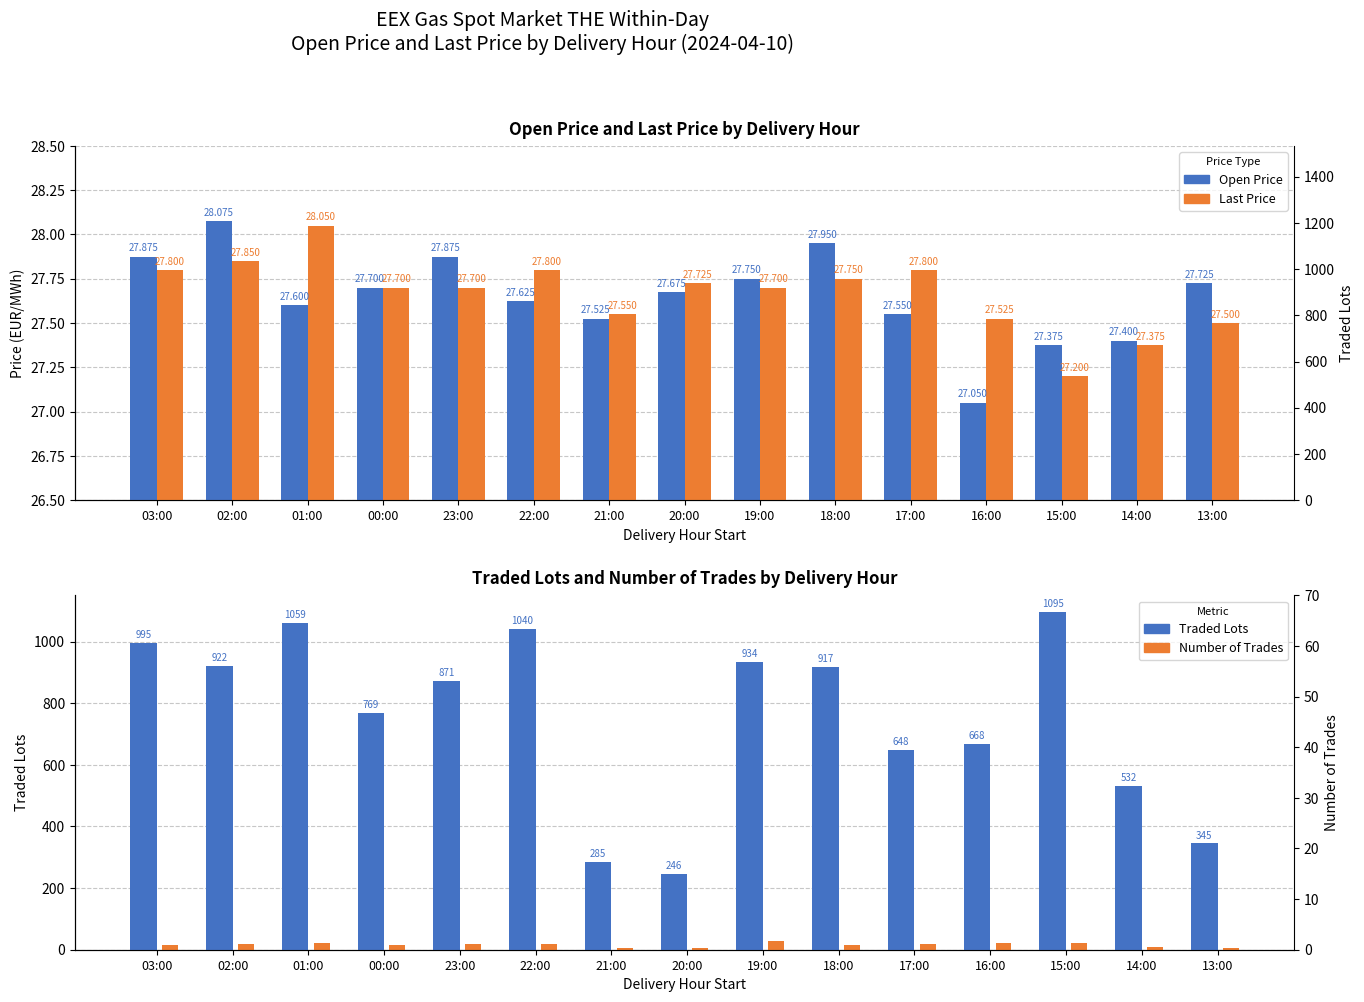

Which category has the highest value in the Last Price series?

01:00